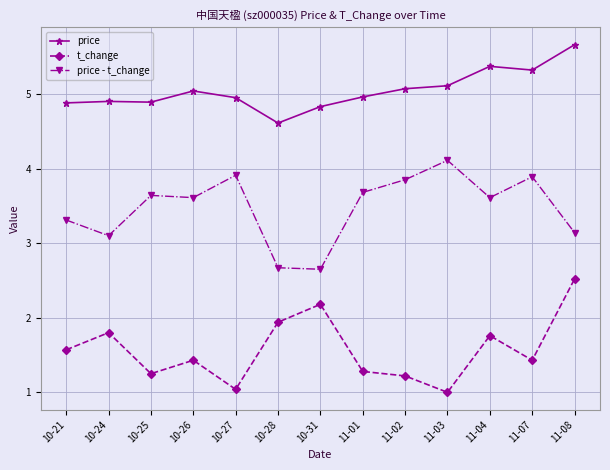

True or false: price - t_change has a value of 5.2 at 10-21.

False